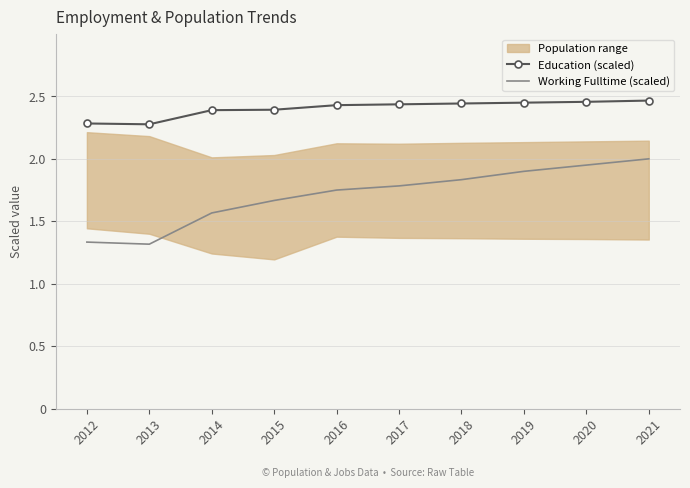

How many lines are shown in the chart?

2